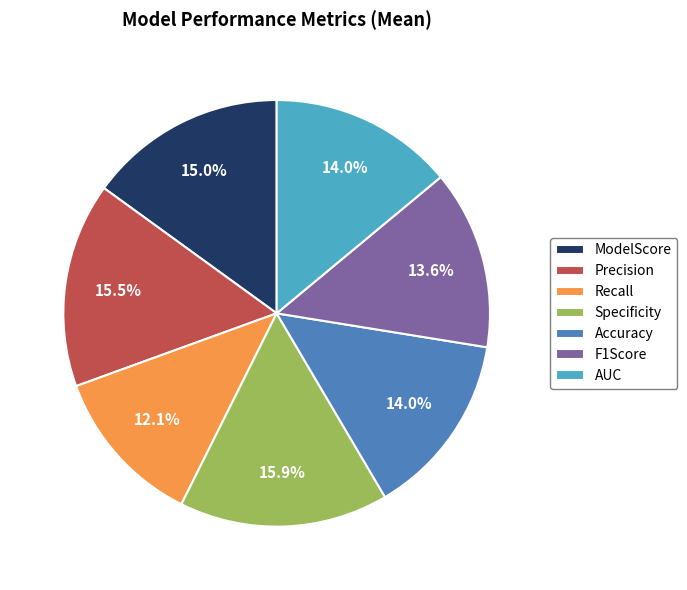

To the nearest percent, what percentage of the pie is F1Score?

14%